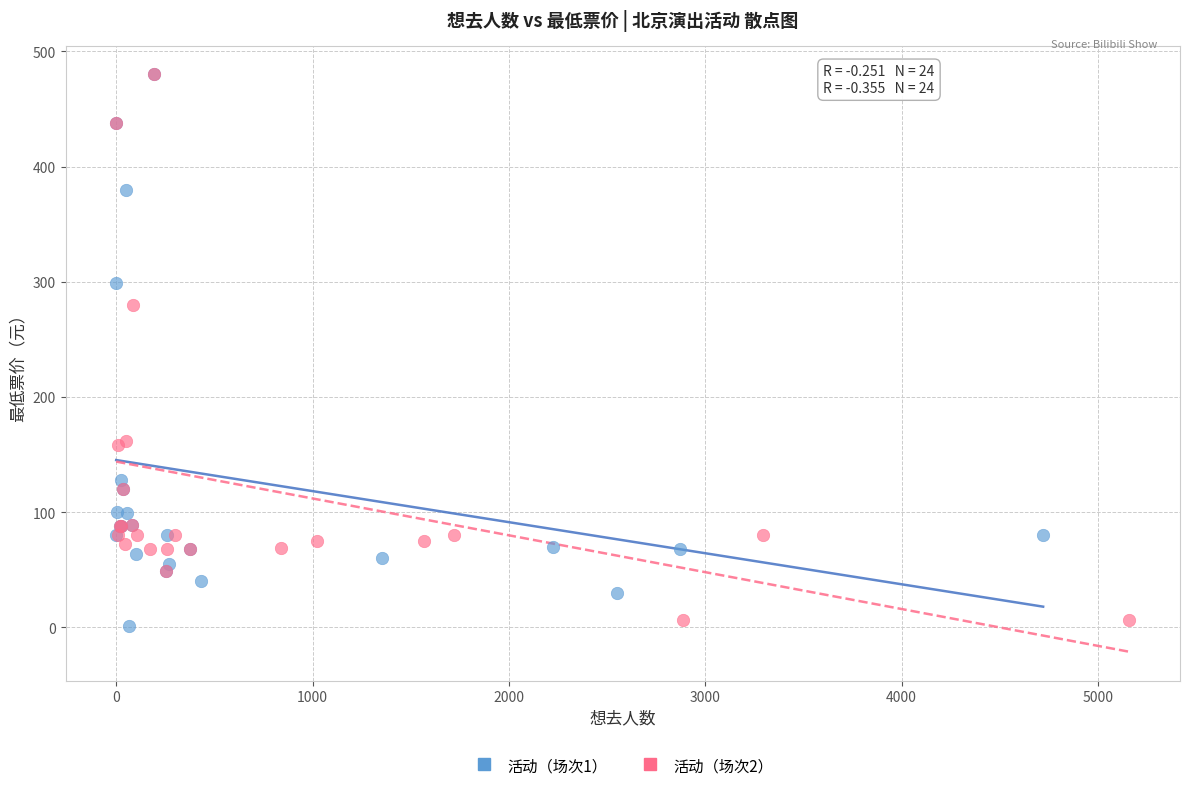

What are all the series names shown in the legend?

活动（场次1）, 活动（场次2）